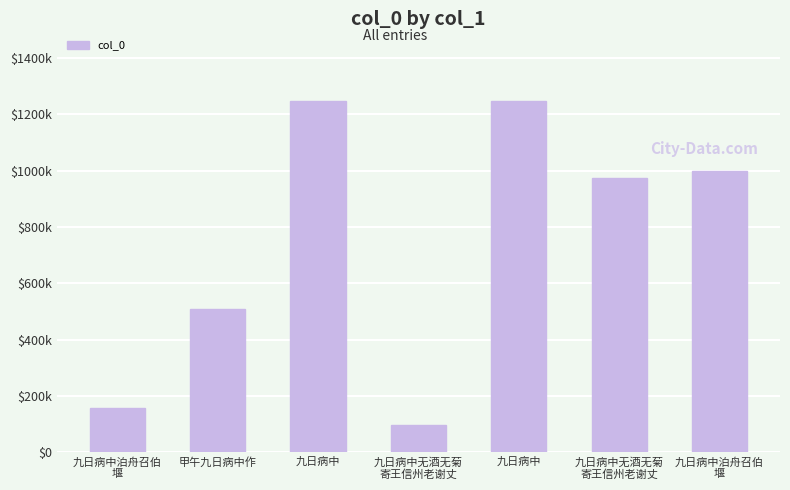

What is the value of the 1st bar from the left?

158295